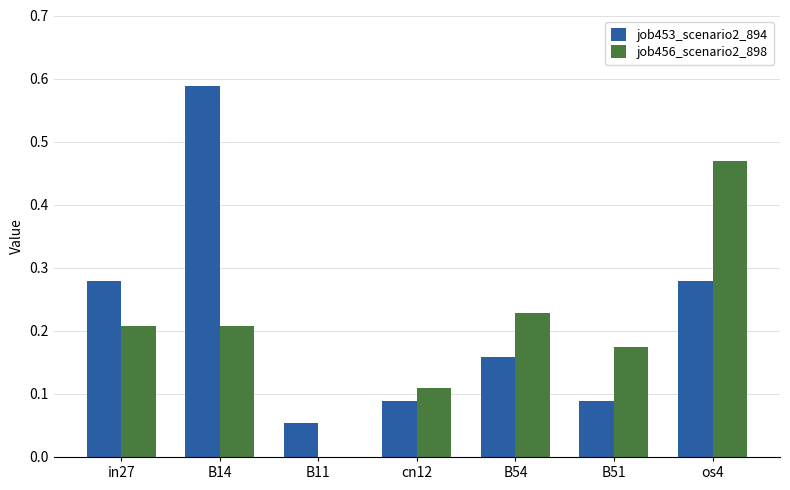

What are all the series names shown in the legend?

job453_scenario2_894, job456_scenario2_898